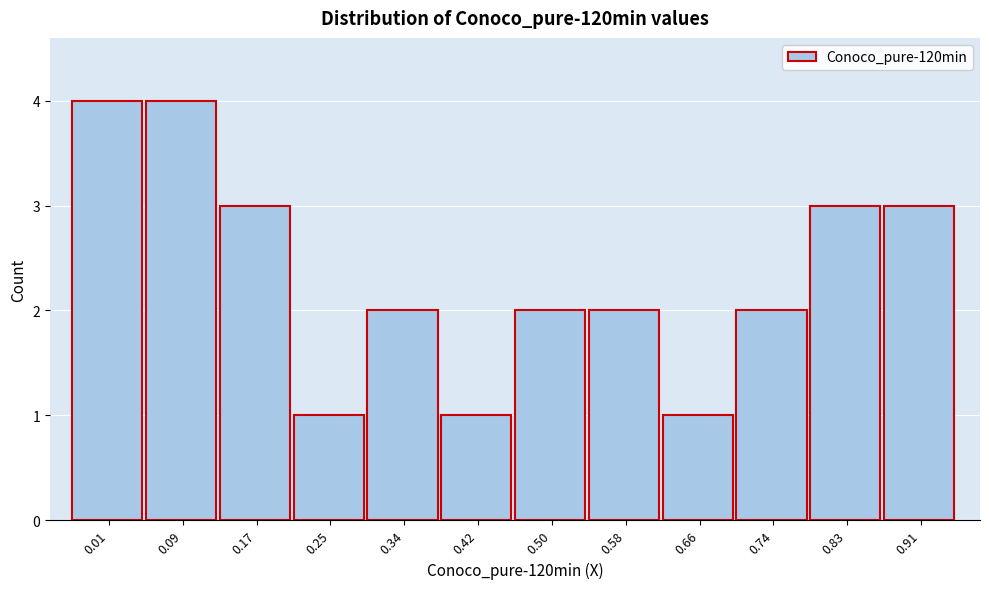

Reading left to right, extract all data points from this chart.

0.01=4	0.09=4	0.17=3	0.25=1	0.34=2	0.42=1	0.50=2	0.58=2	0.66=1	0.74=2	0.83=3	0.91=3